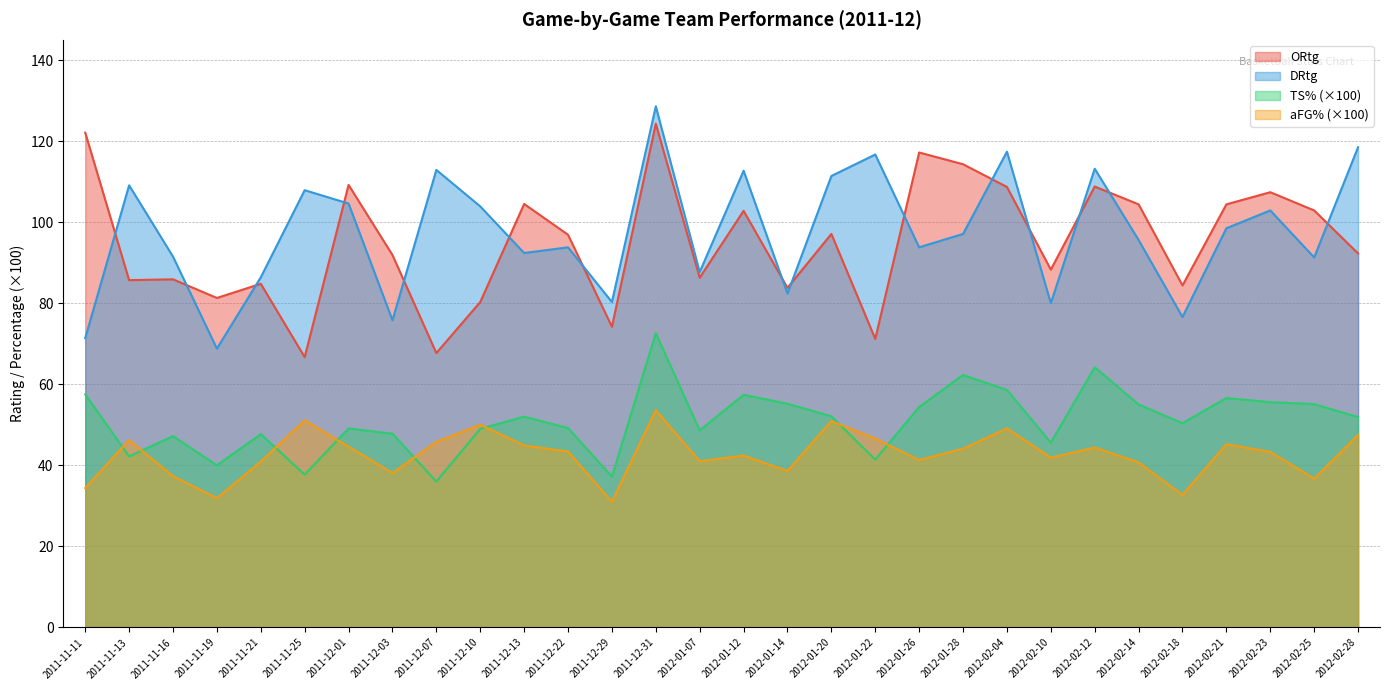

What is the total value across all series at 2012-01-22?

275.9